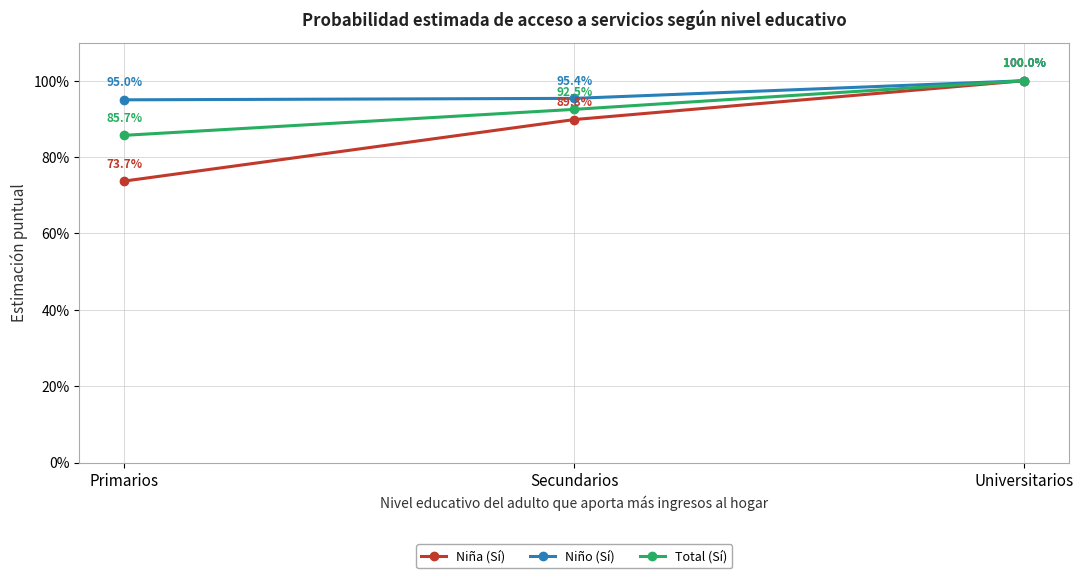

At Primarios, list the series in order from largest to smallest.

Niño (Sí), Total (Sí), Niña (Sí)